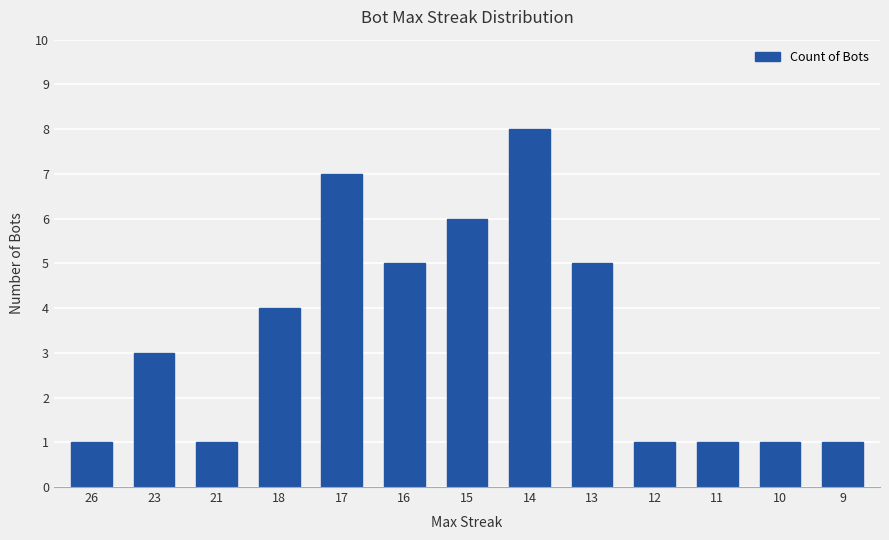

How many data points are less than 3?

6